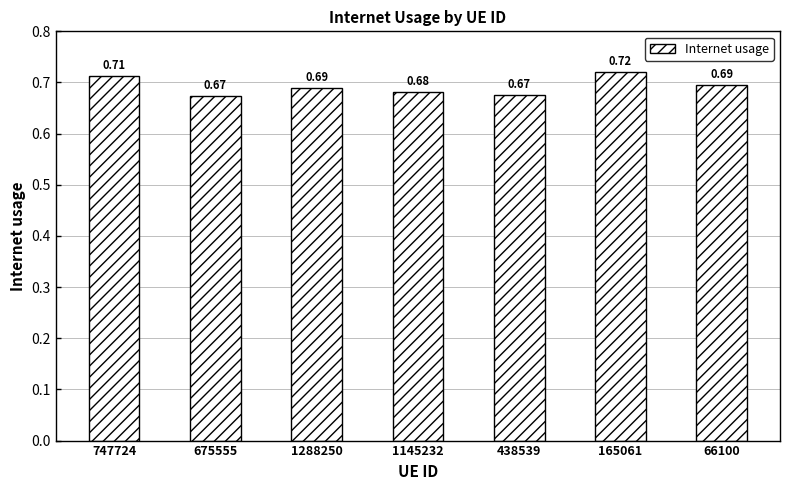

At which label is the value closest to 0?

675555